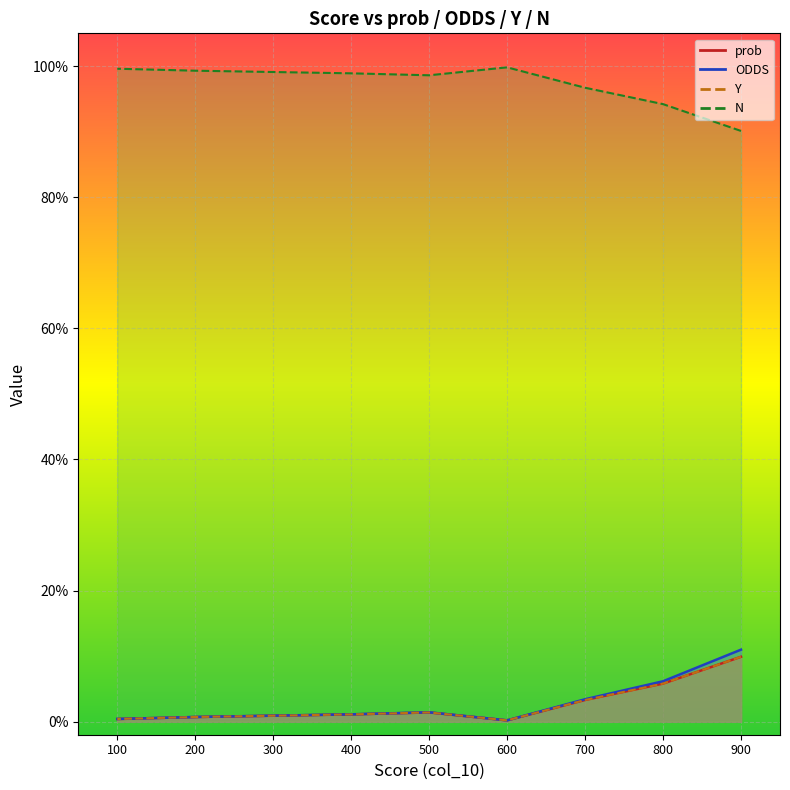

How many lines are shown in the chart?

4